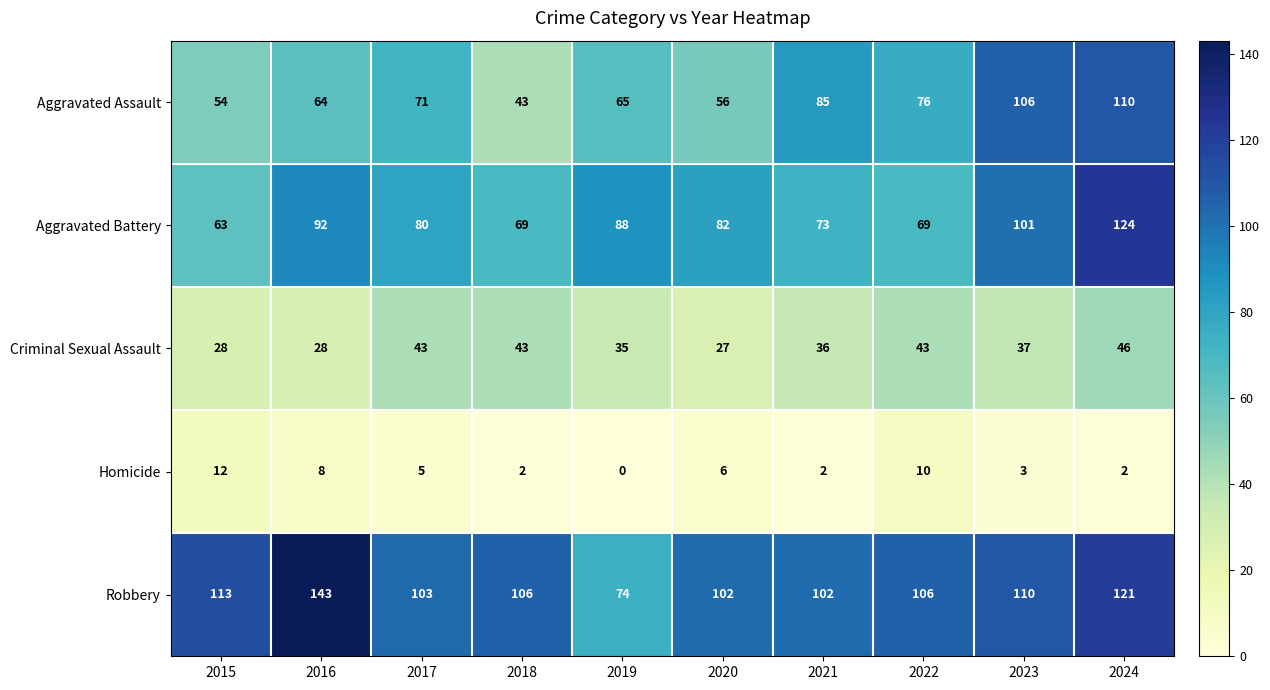

Is the value of Robbery at 2019 greater than the value of Criminal Sexual Assault at 2022?

Yes